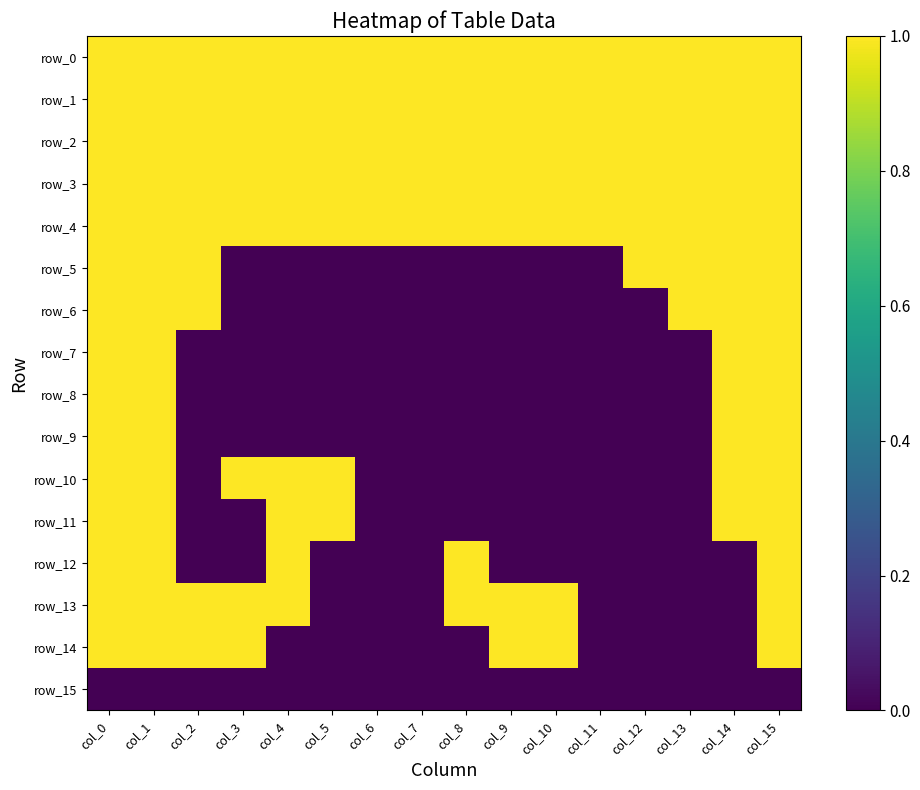

What is the difference between the highest and lowest values at col_8?

1